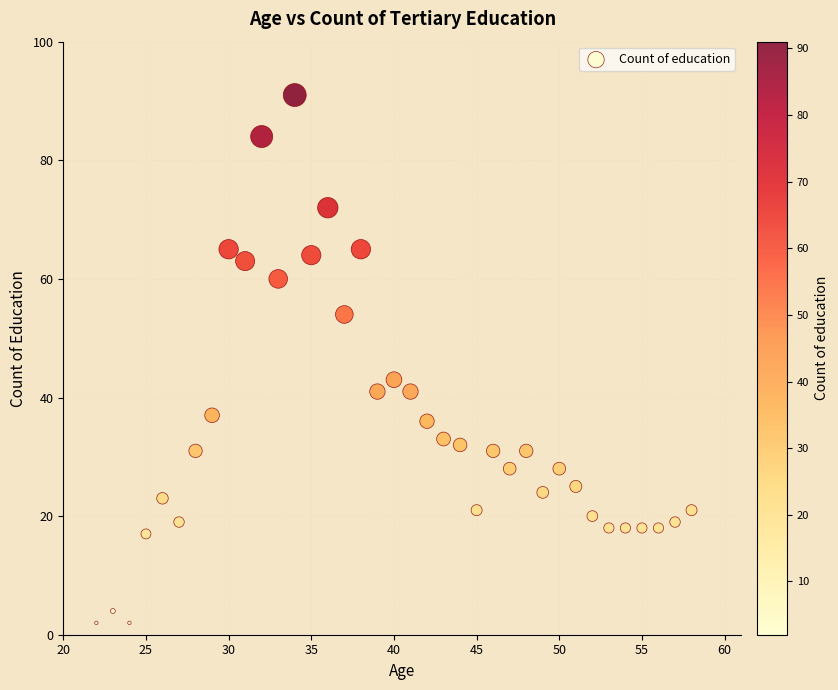

What Y value in the scatter plot is closest to 46?

43